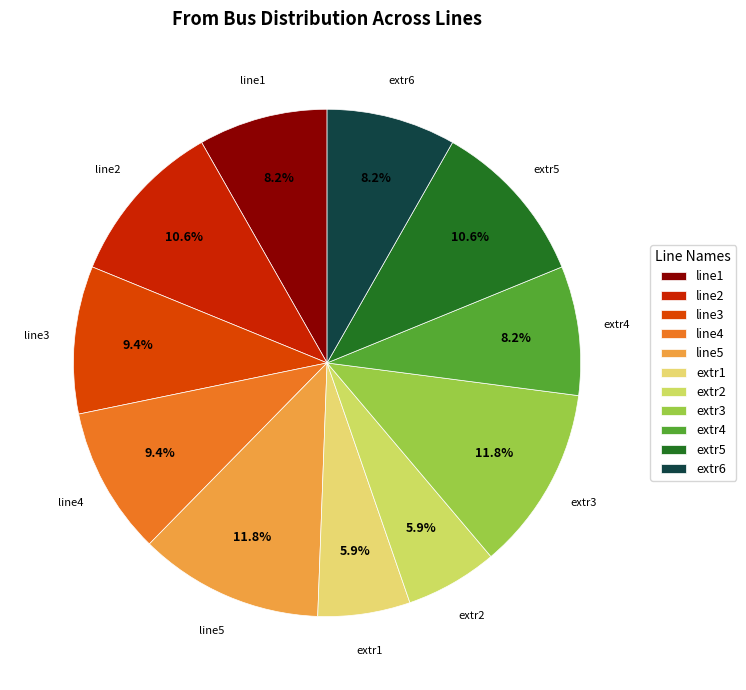

Is there a majority slice in this chart?

No